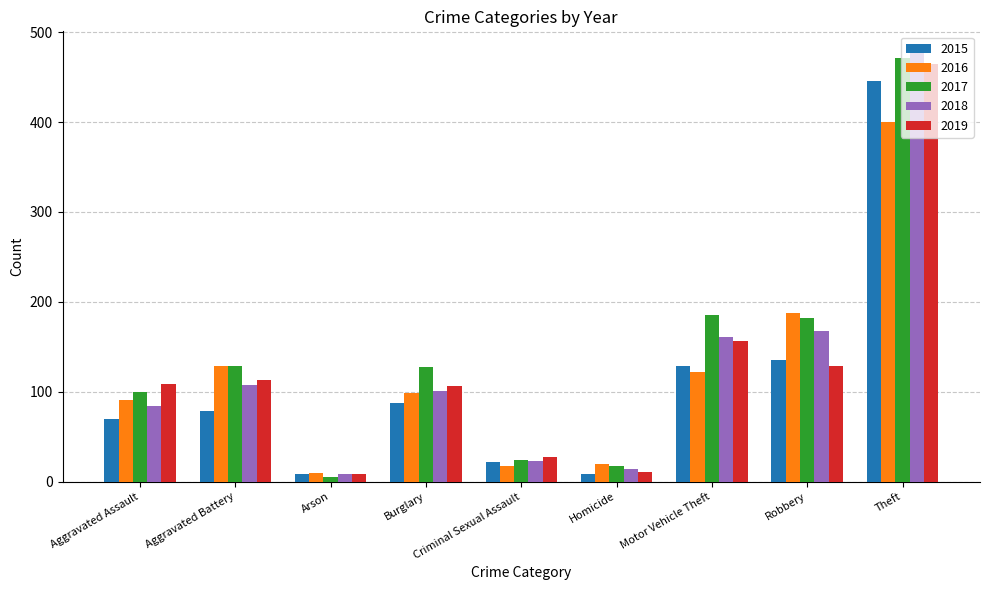

What is the greatest value displayed?

477